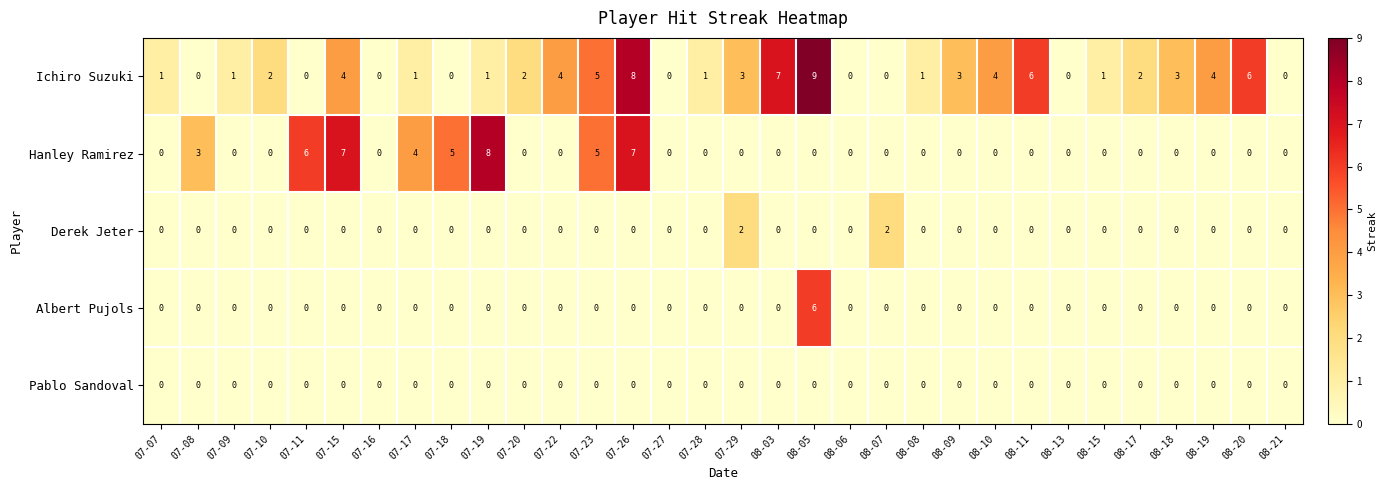

List the series in order of their peak value, highest first.

Ichiro Suzuki, Hanley Ramirez, Albert Pujols, Derek Jeter, Pablo Sandoval